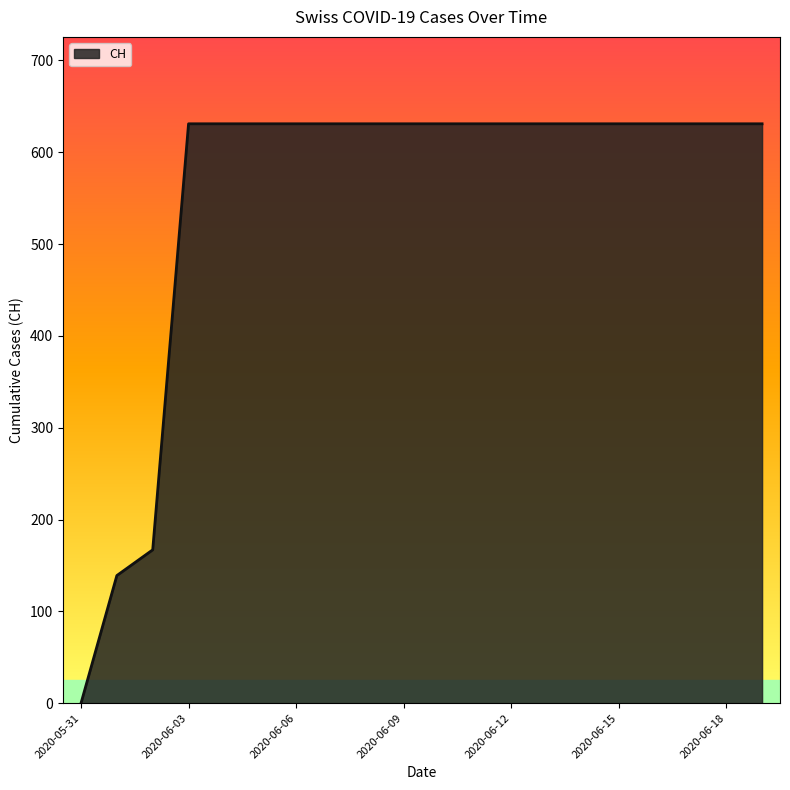

What is the difference between the maximum and minimum values?

631